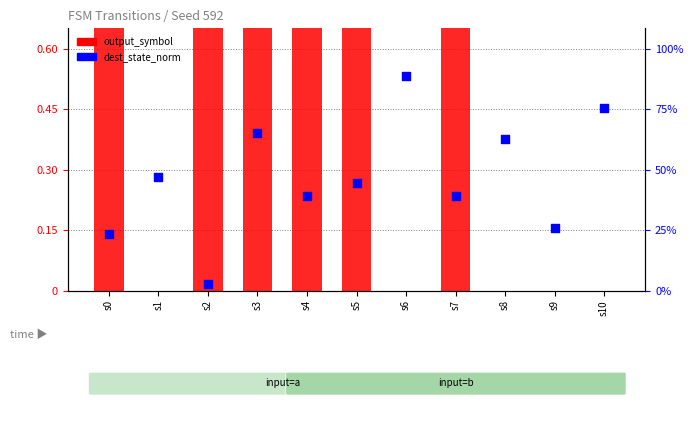

Which series has the widest spread of Y values?

output_symbol